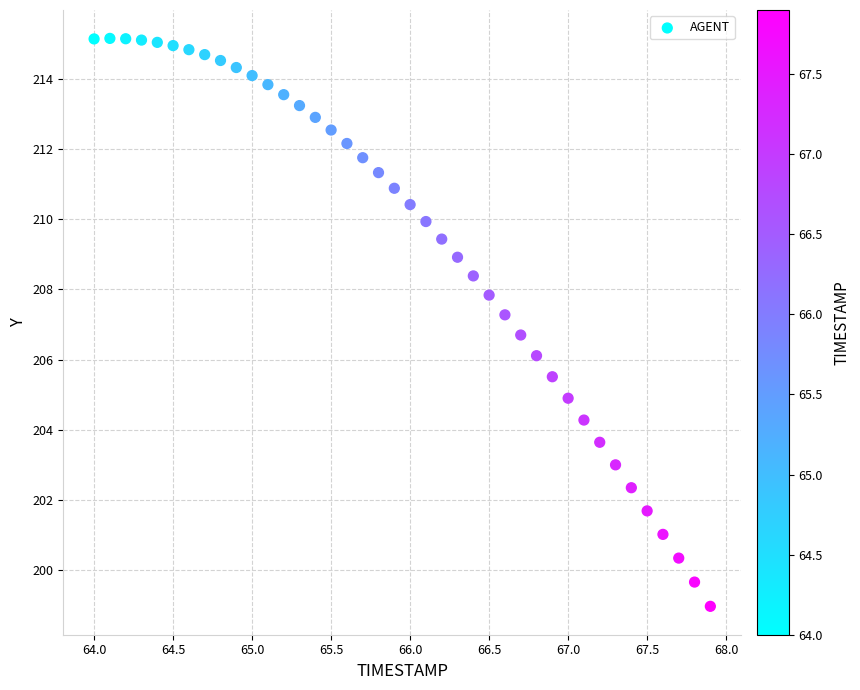

What is the range of X values (max minus min)?

3.9